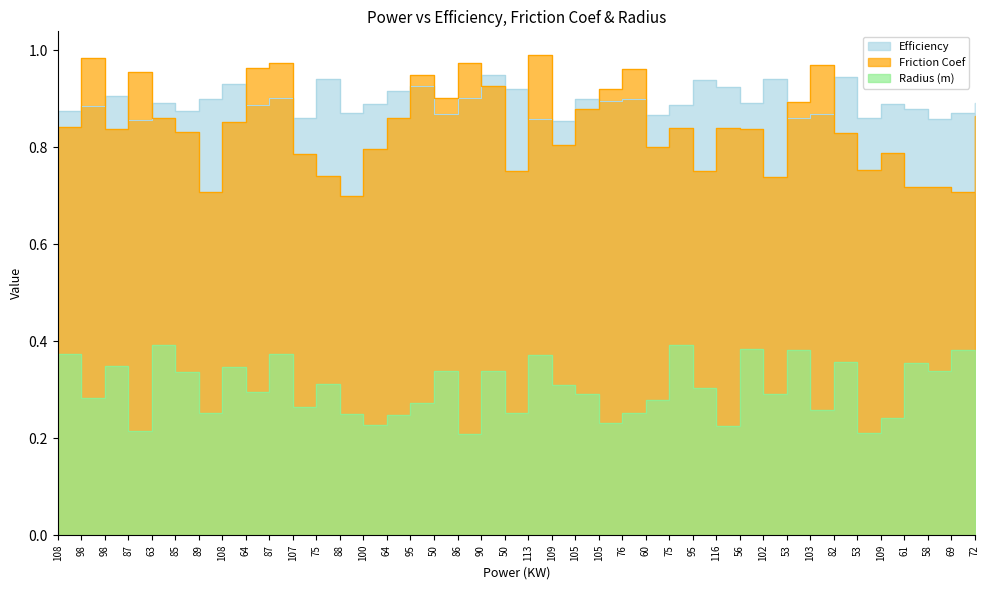

What are all the series names shown in the legend?

Efficiency, Friction Coef, Radius (m)